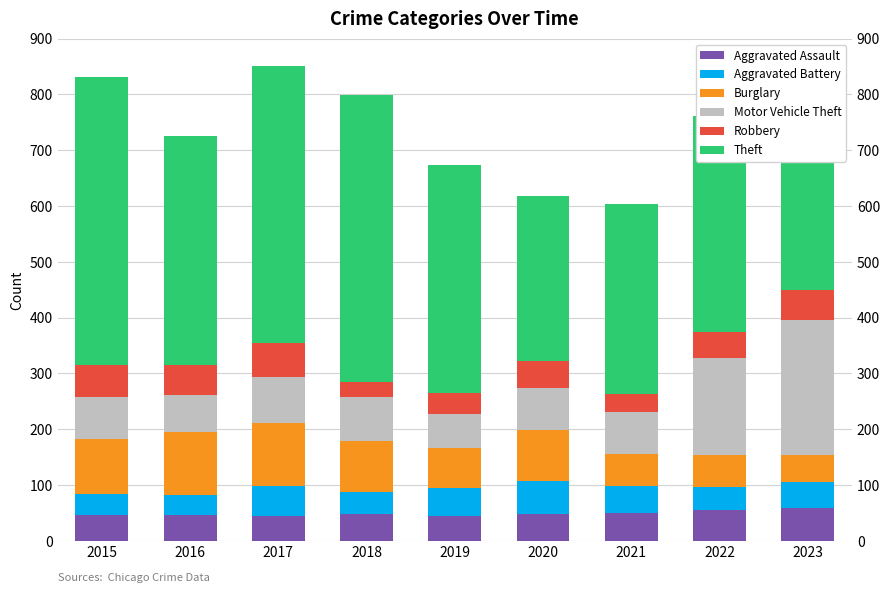

What is the spread (max minus min) of values at 2015?

477